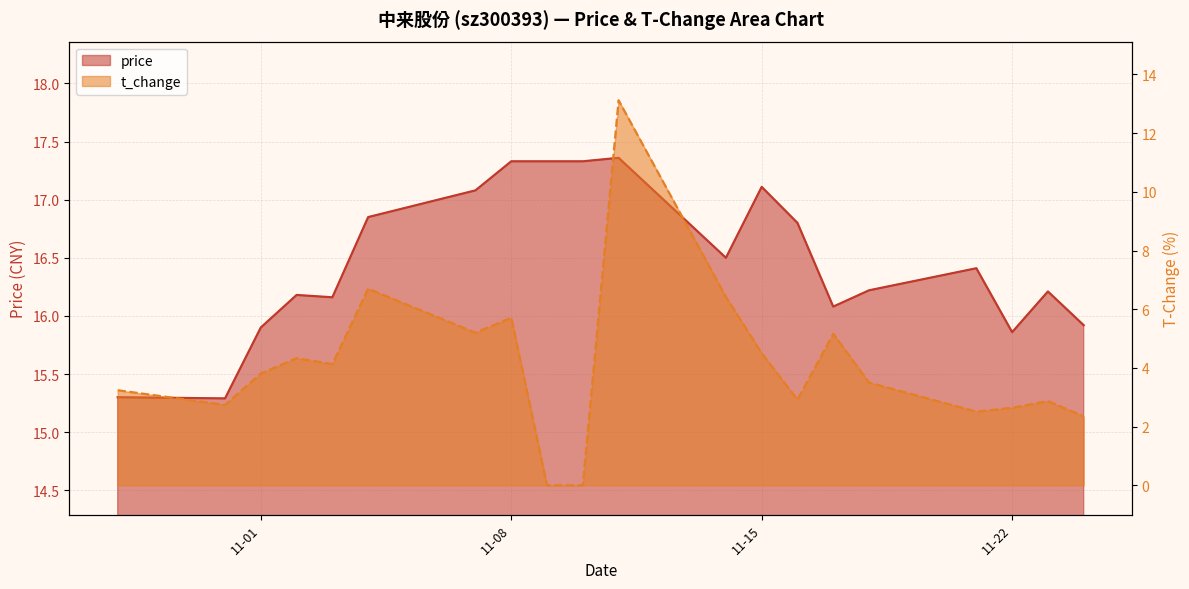

Rank the categories by price value from highest to lowest.

2022-11-11, 2022-11-08, 2022-11-09, 2022-11-10, 2022-11-15, 2022-11-07, 2022-11-04, 2022-11-16, 2022-11-14, 2022-11-21, 2022-11-18, 2022-11-23, 2022-11-02, 2022-11-03, 2022-11-17, 2022-11-24, 2022-11-01, 2022-11-22, 2022-10-28, 2022-10-31